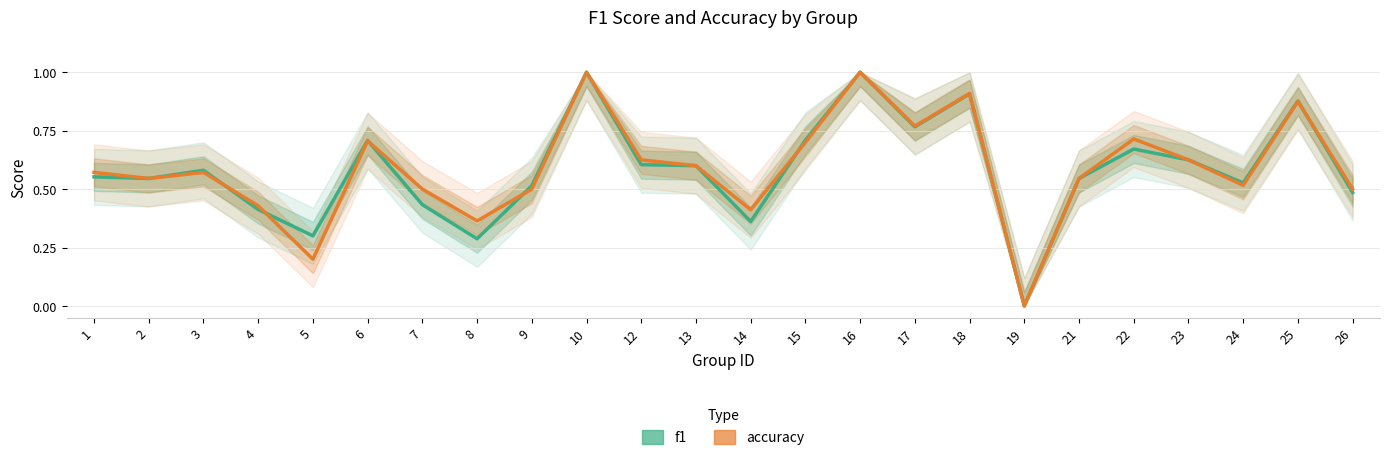

Is the value of f1 at 23 greater than the value of accuracy at 17?

No